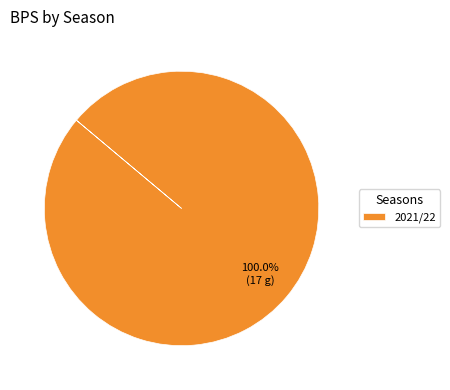

How many segments does this pie chart have?

1